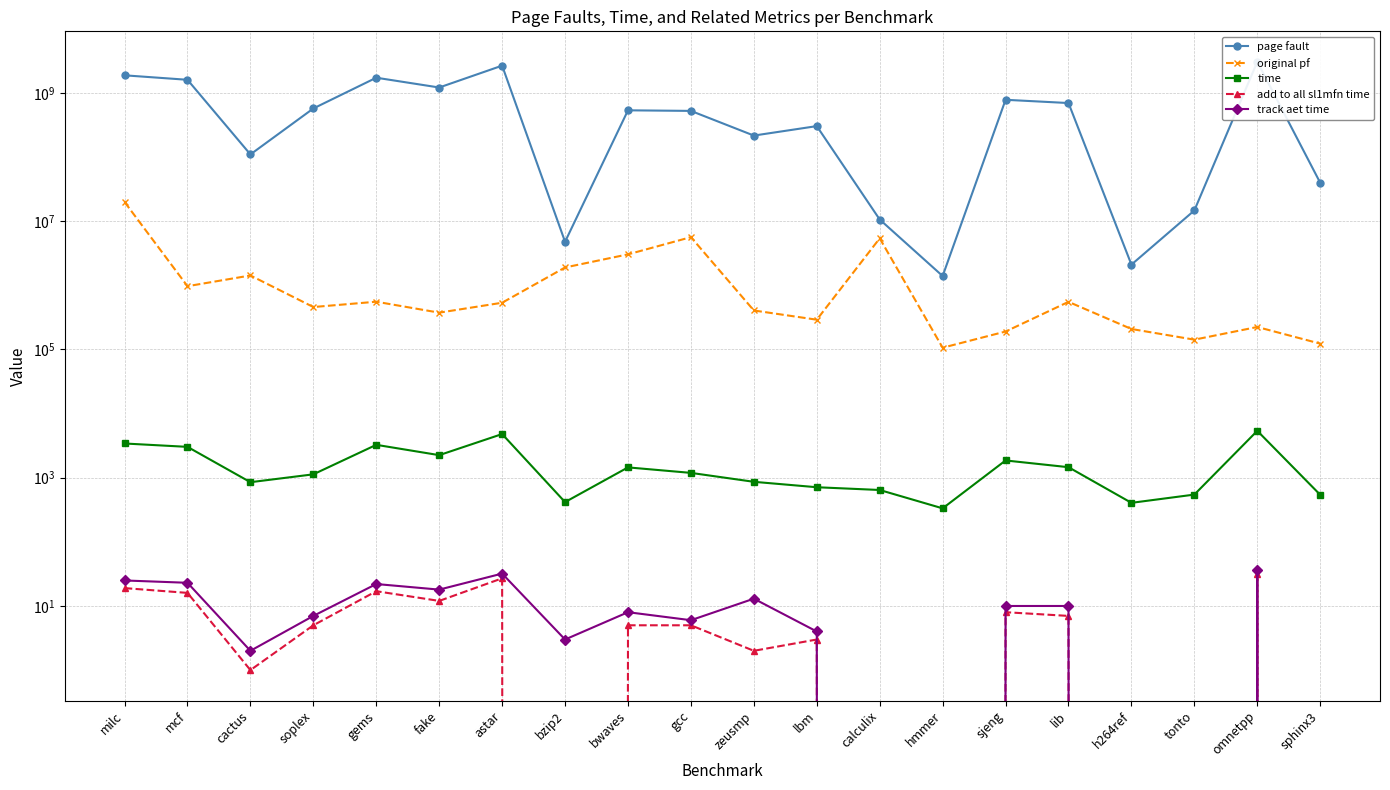

What is the average value of the track aet time series?

11